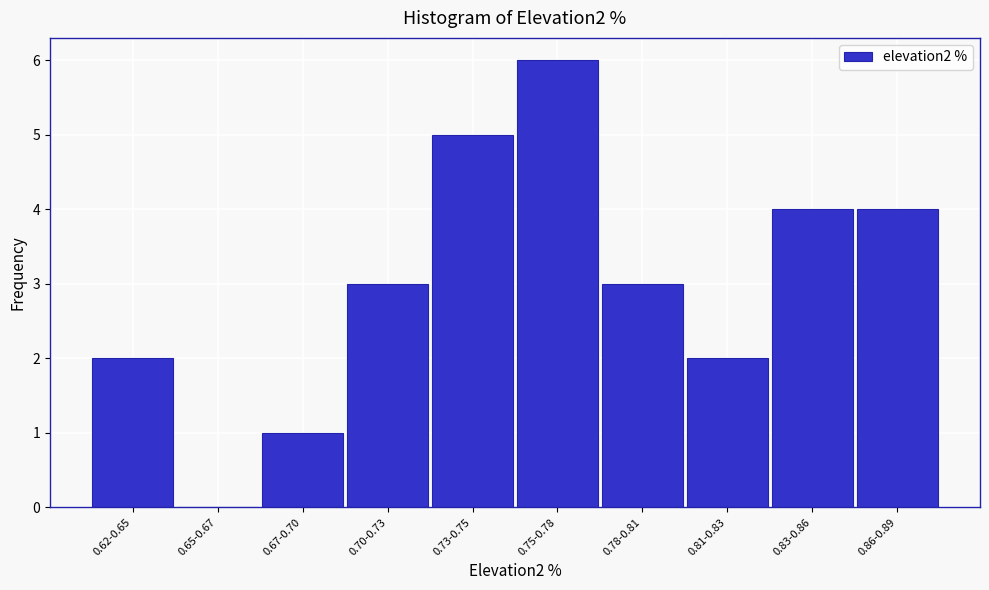

Reading left to right, extract all data points from this chart.

0.62-0.65=2	0.65-0.67=0	0.67-0.70=1	0.70-0.73=3	0.73-0.75=5	0.75-0.78=6	0.78-0.81=3	0.81-0.83=2	0.83-0.86=4	0.86-0.89=4